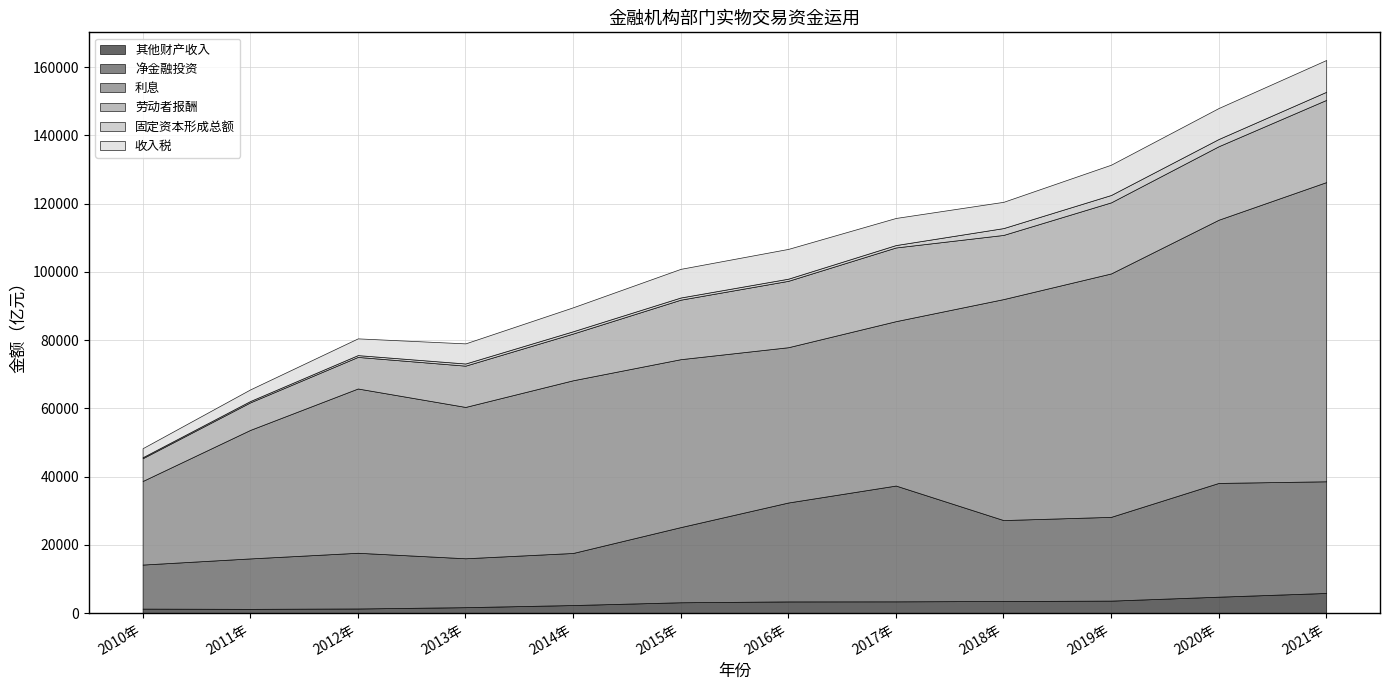

Which category has the highest value across all series?

2021年